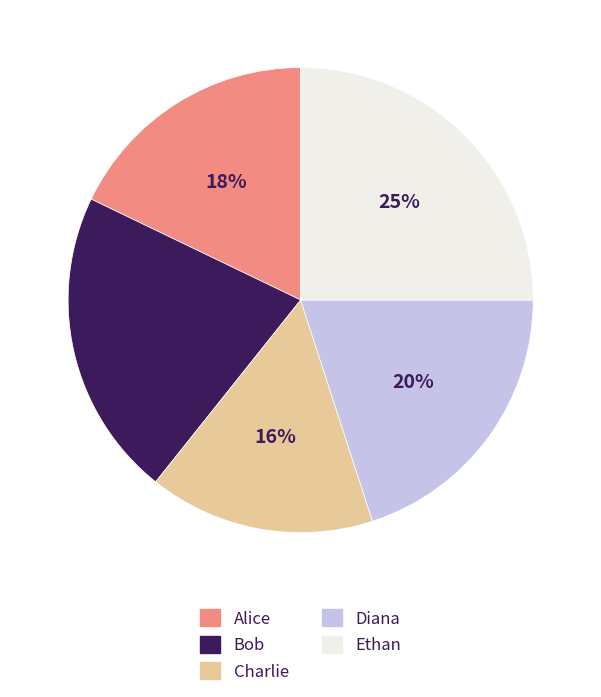

The Charlie slice represents 16% of the pie. True or false?

True